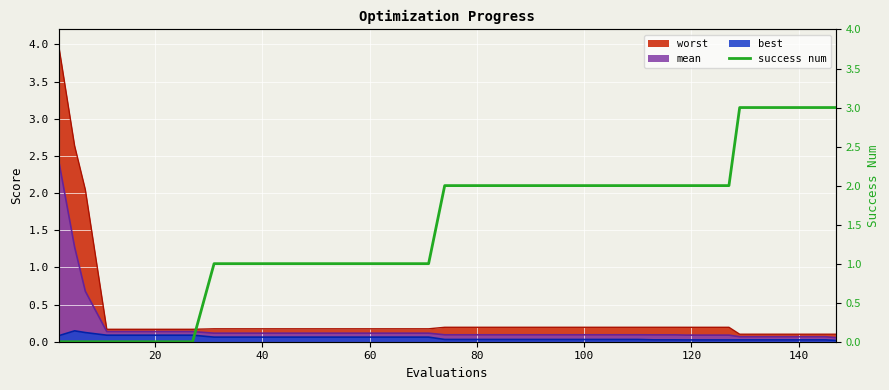

Does the chart display data point markers on the line(s)?

No